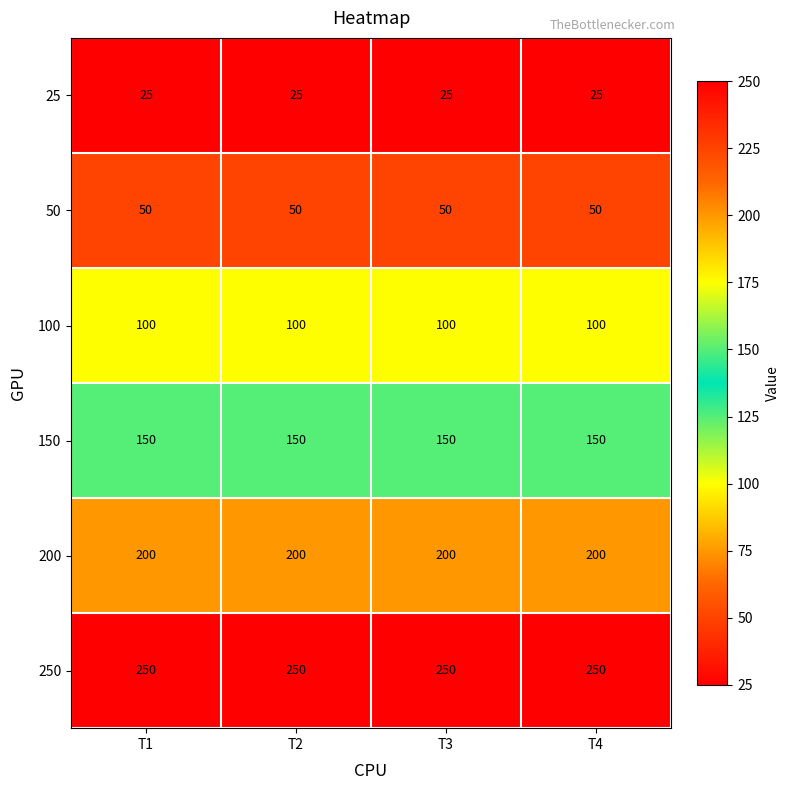

What is the smallest value displayed?

25